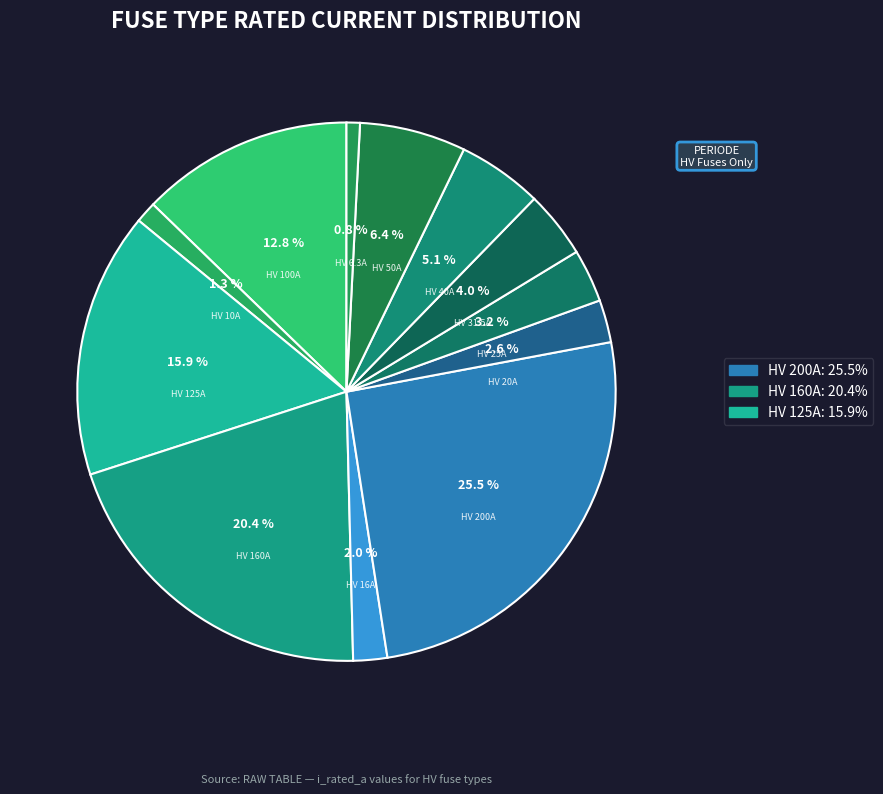

Does HV 100A account for over 50% of the chart?

No